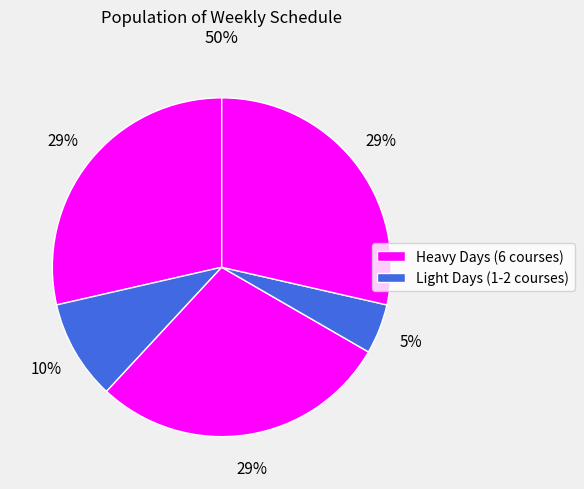

Count the number of slices in the pie.

5